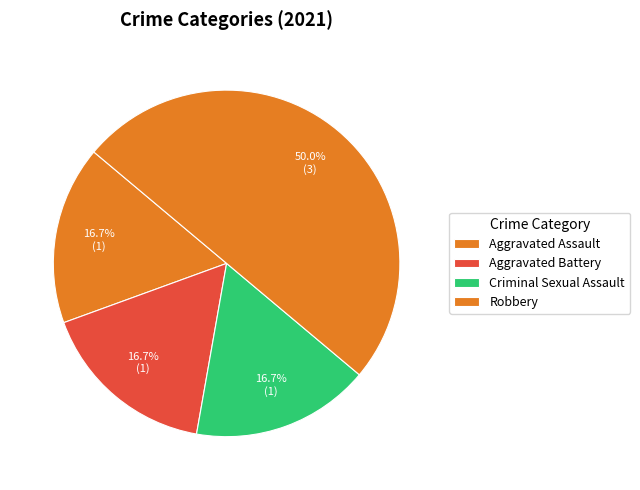

How many segments does this pie chart have?

4